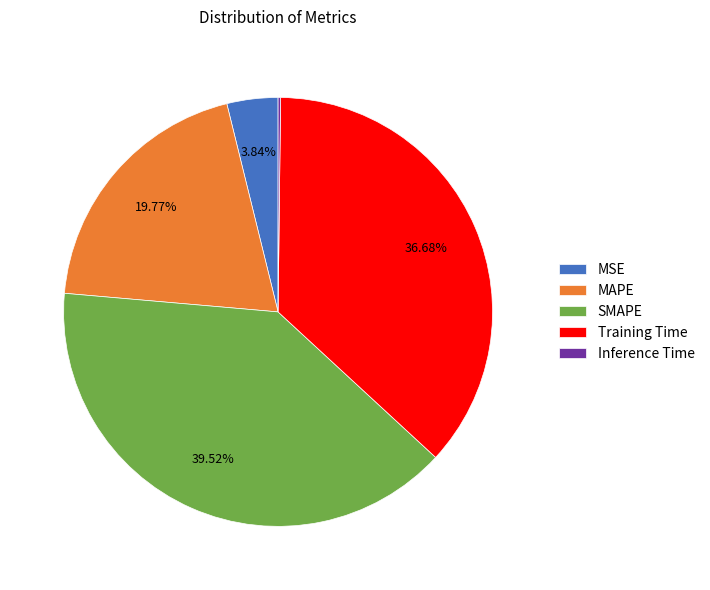

Between MAPE and Training Time, which is larger?

Training Time